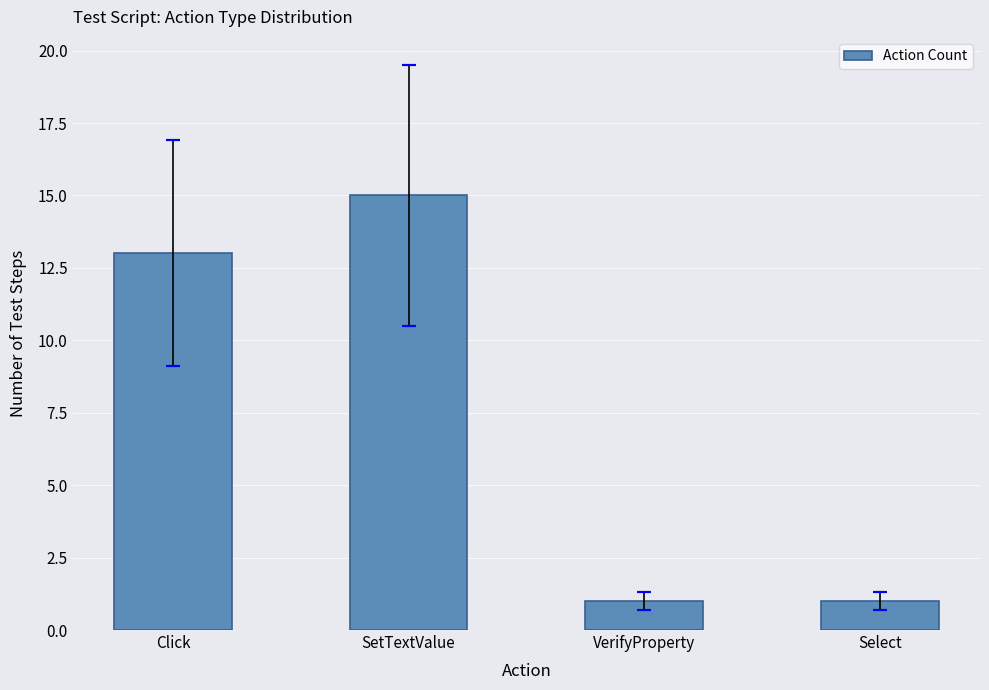

What is the difference between the values at Click and Select?

12